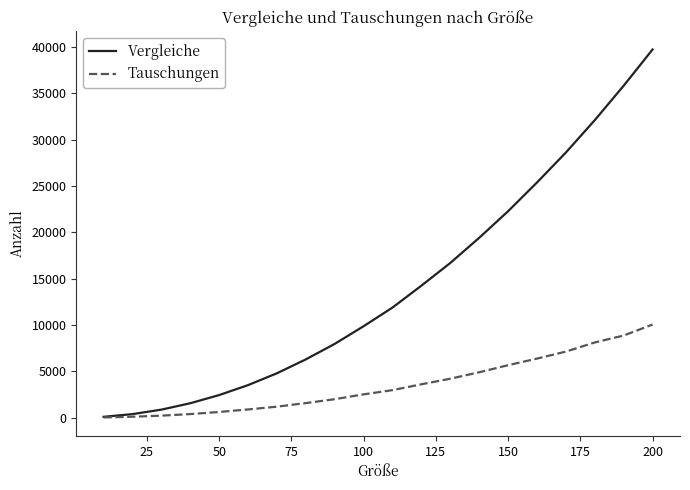

Which series has the widest spread of values?

Vergleiche